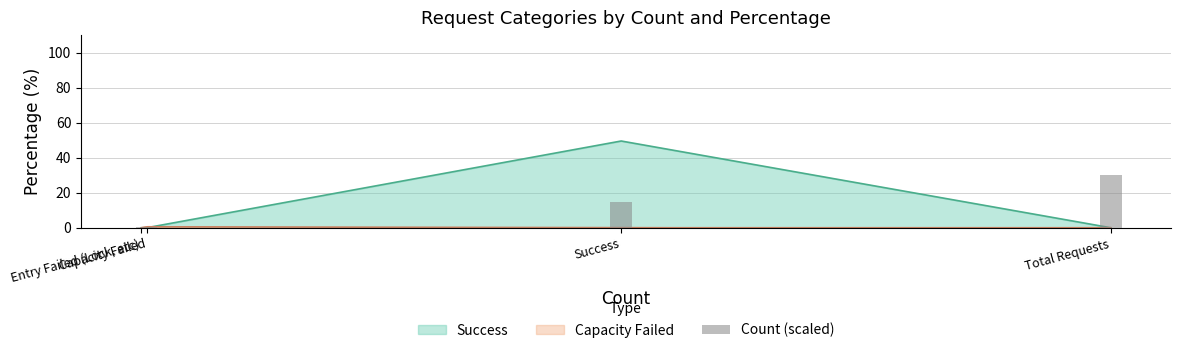

Which label corresponds to the largest value in the chart?

Total Requests